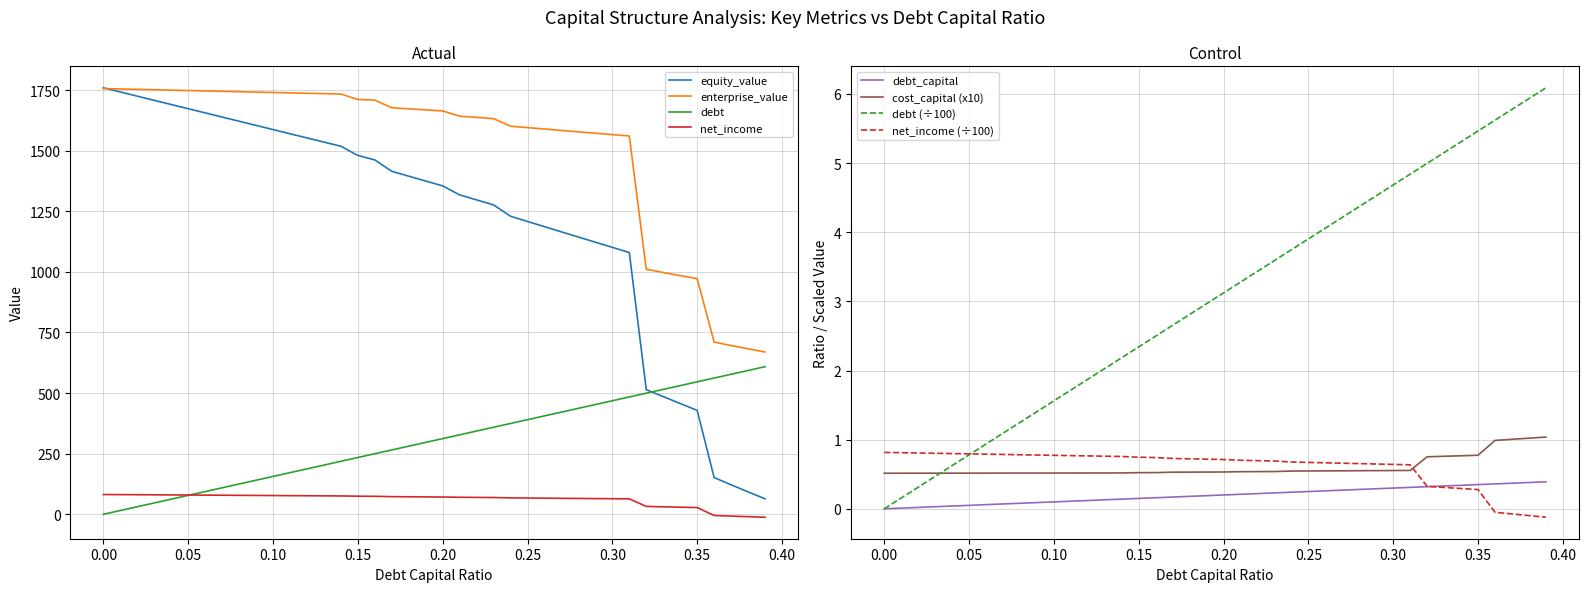

What are all the series names shown in the legend?

debt_capital, cost_capital, equity_value, enterprise_value, debt, net_income